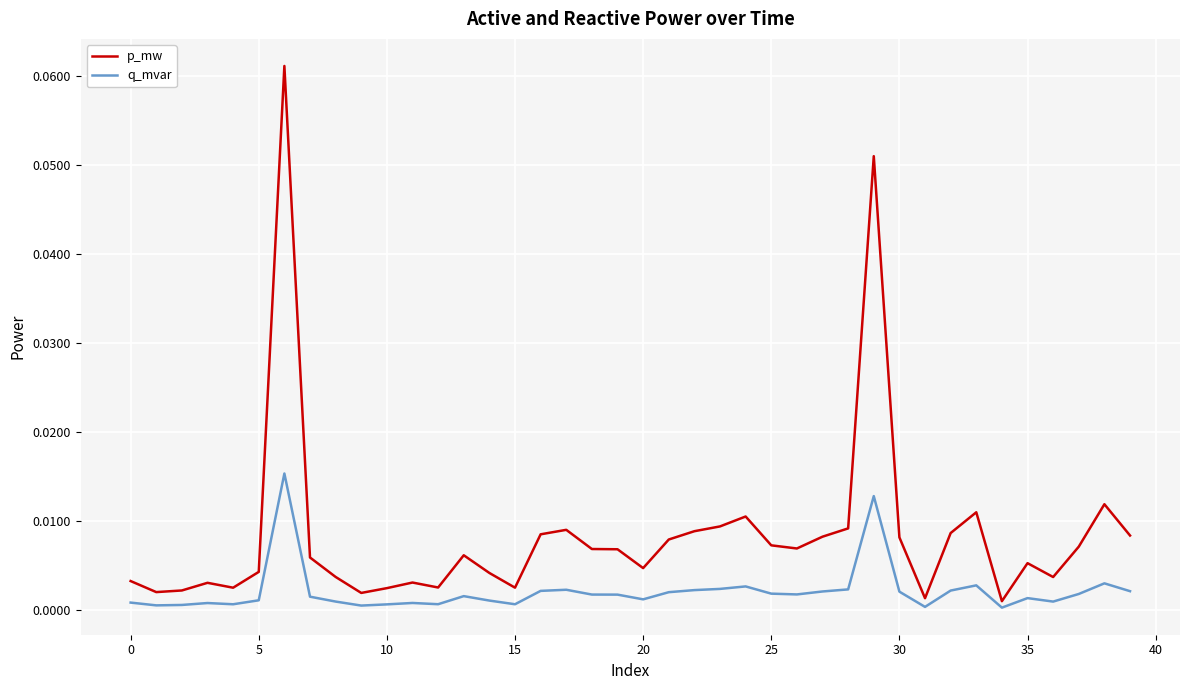

Rank the series by their average value, from highest to lowest.

p_mw, q_mvar